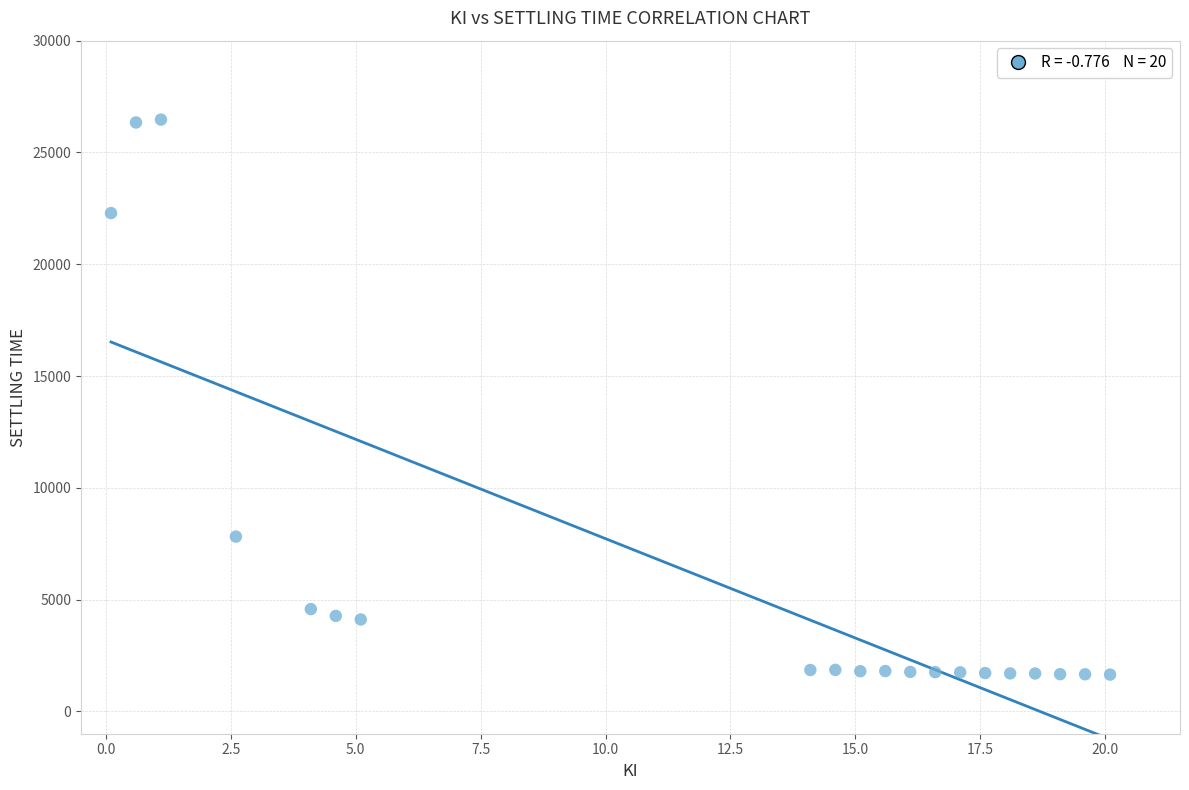

What is the range of Y values (max minus min)?

24824.1